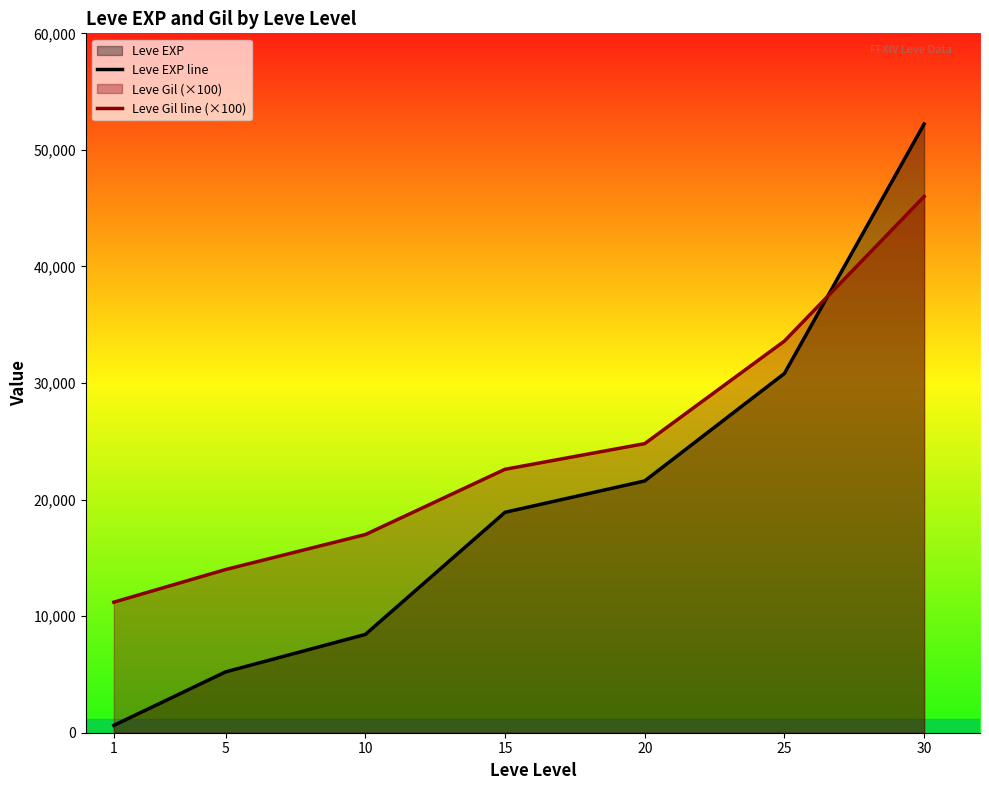

What is the sum of the Leve EXP line values at 1 and 5?

5850